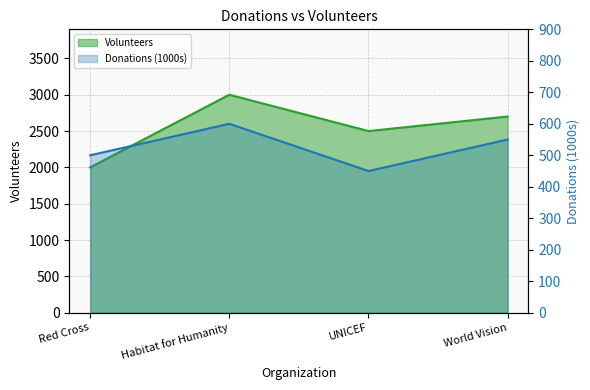

Rank the categories by value from highest to lowest.

Habitat for Humanity, World Vision, UNICEF, Red Cross